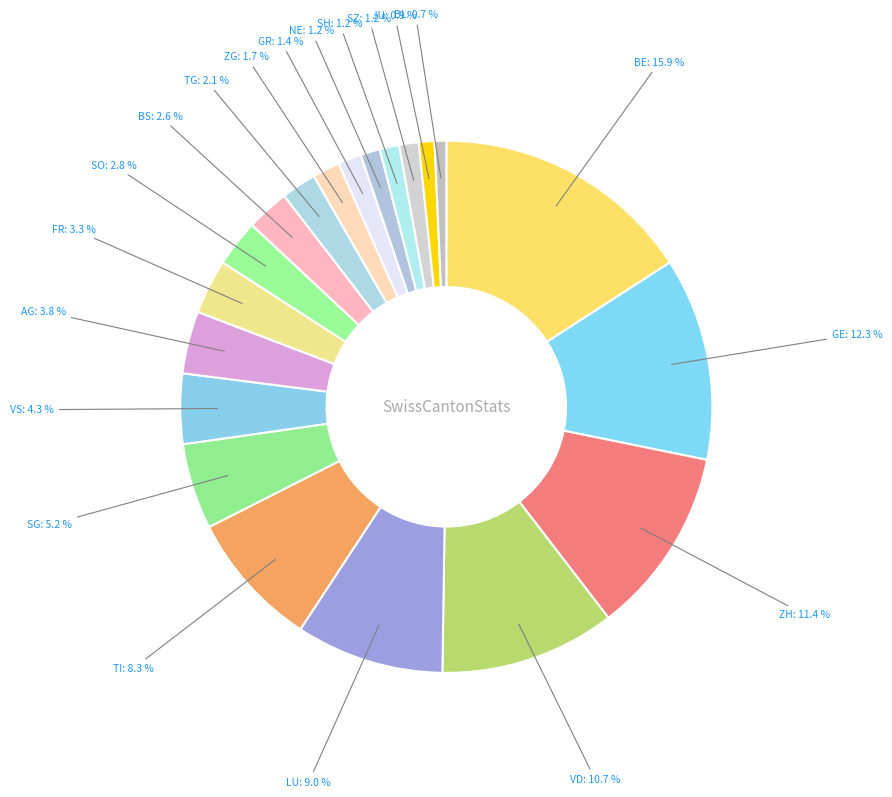

Count the number of slices in the pie.

20